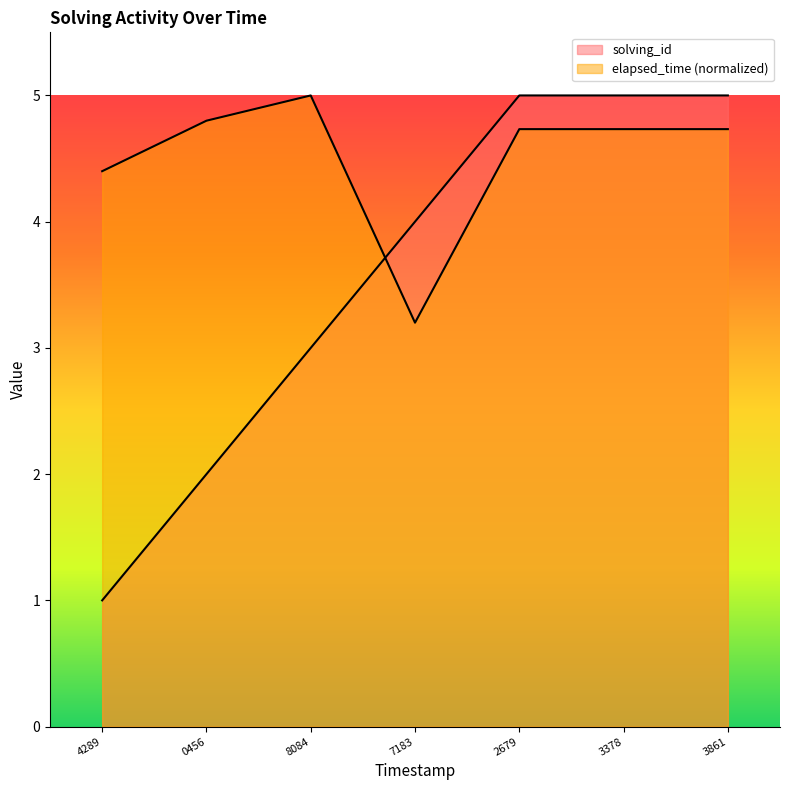

What is the sum of all elapsed_time values?

31.6